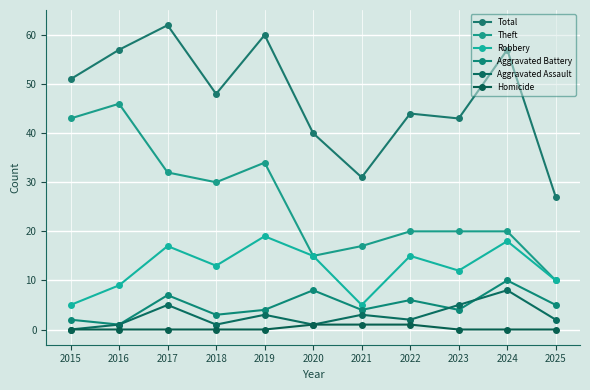

At how many categories does at least one series exceed 30?

10